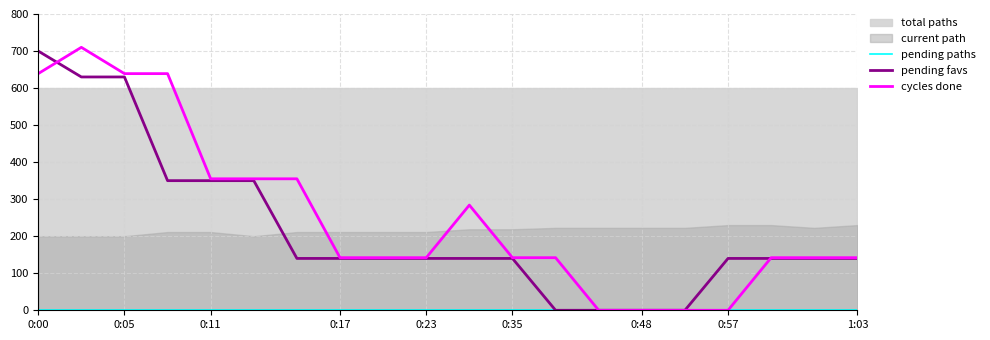

What is the sum of the pending paths values at 1:03 and 0:00?

4.0